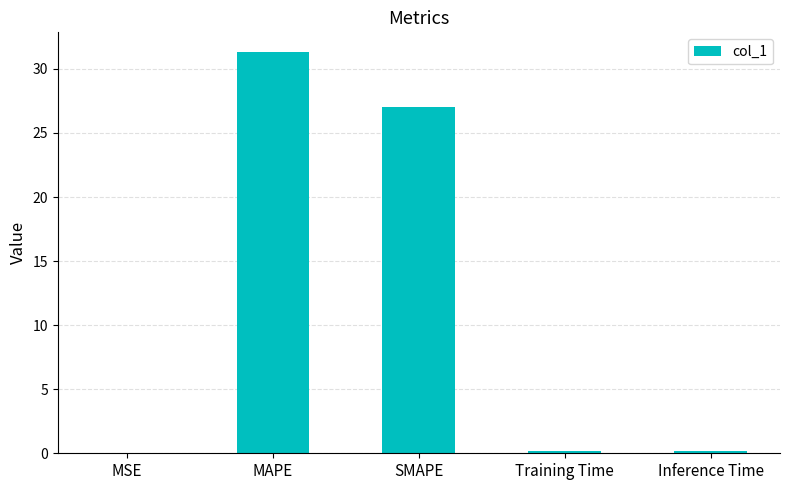

Where is the data nearest to the value 15?

SMAPE